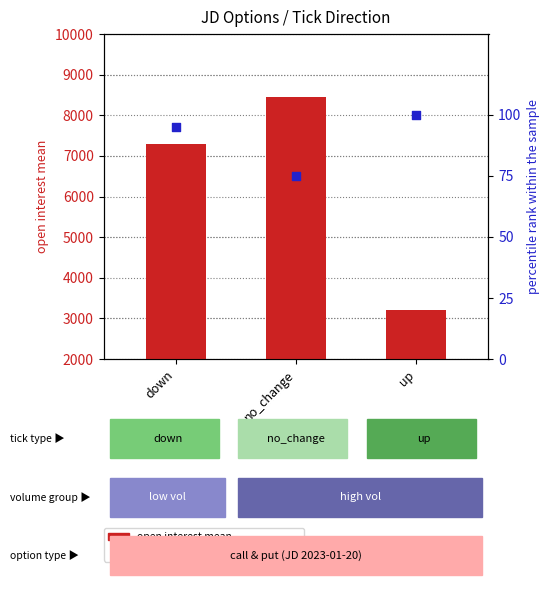

At which category is the sum across all series the highest?

no_change